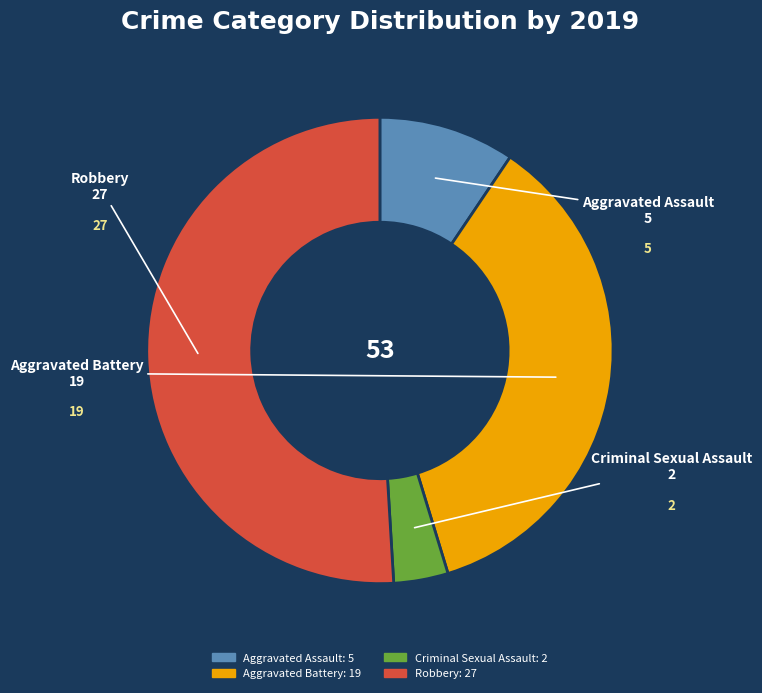

The Robbery slice represents 43% of the pie. True or false?

False